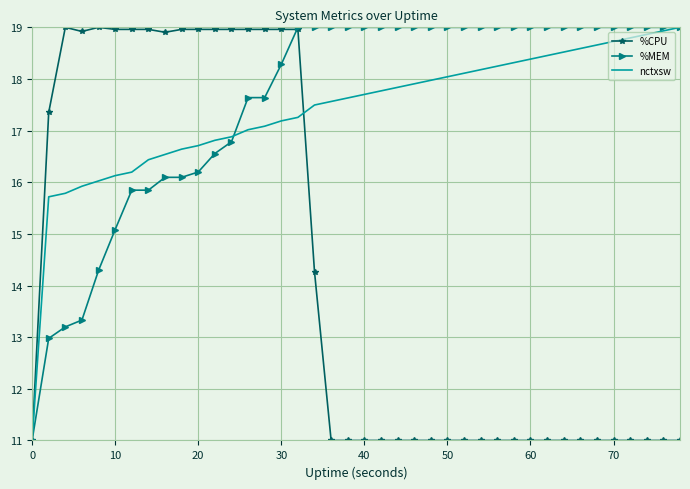

What is the maximum value shown in the chart?

19.0